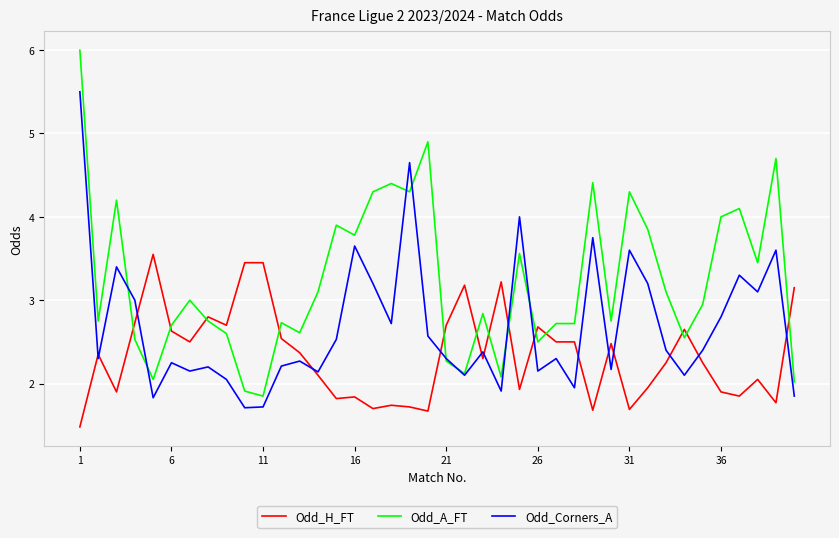

Which series has the largest total across all categories?

Odd_A_FT